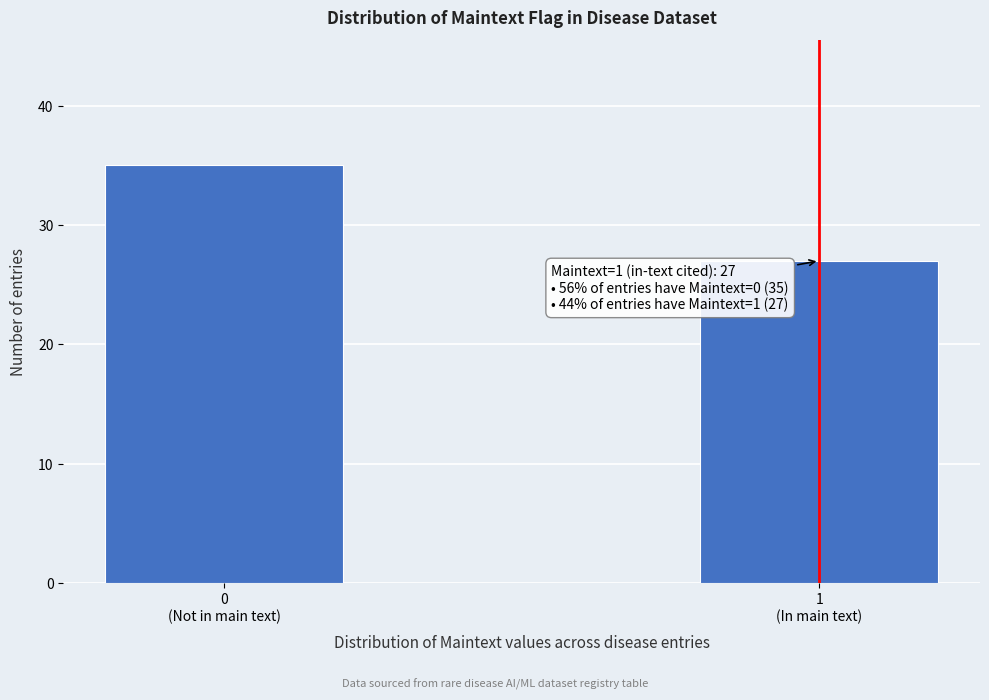

Reading left to right, transcribe all the data shown in this chart.

35	27